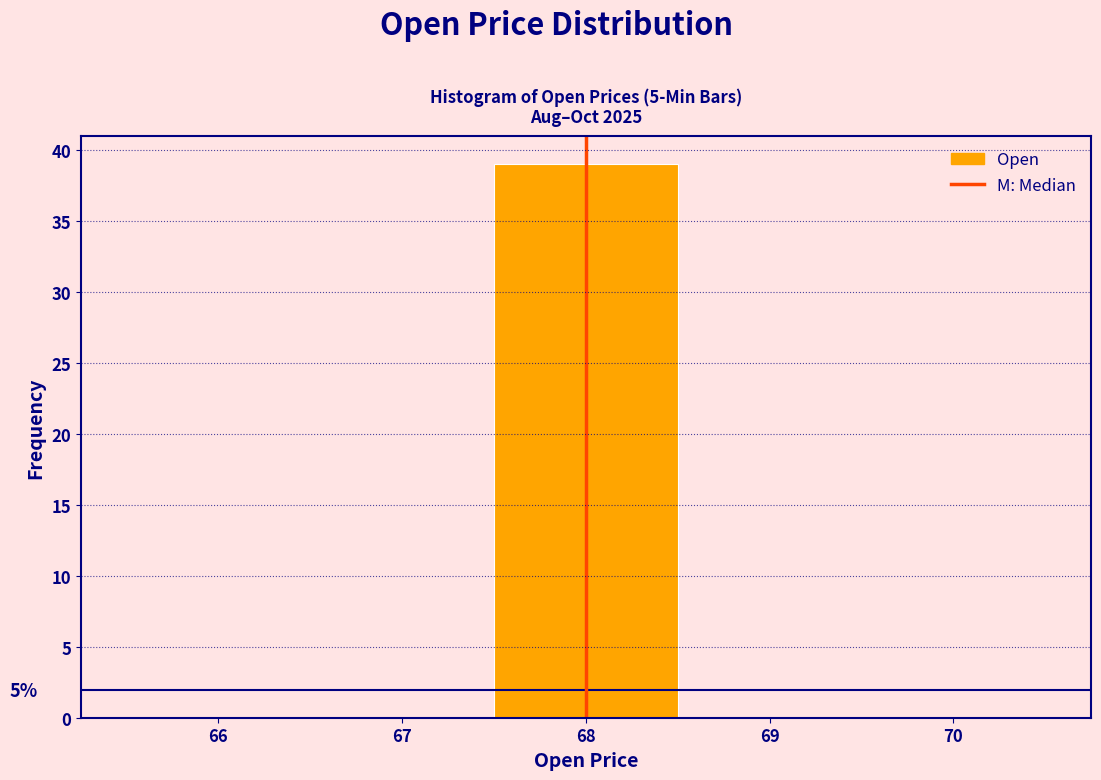

Which range on the x-axis has the tallest bar?

67.5 to 68.5